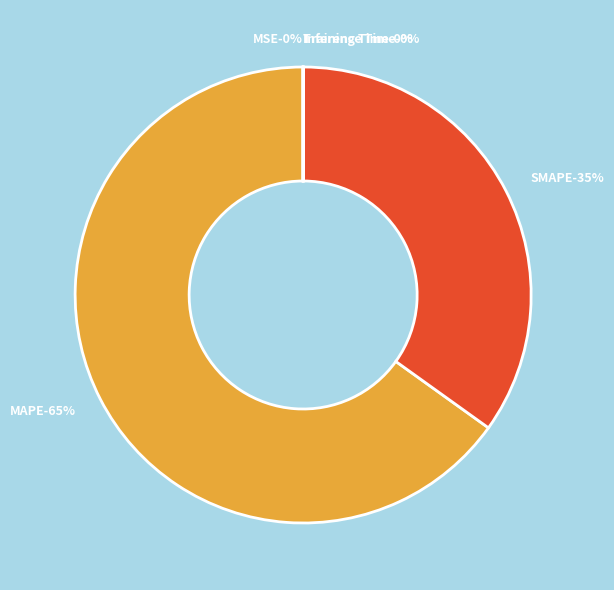

Does any single category account for the majority?

Yes